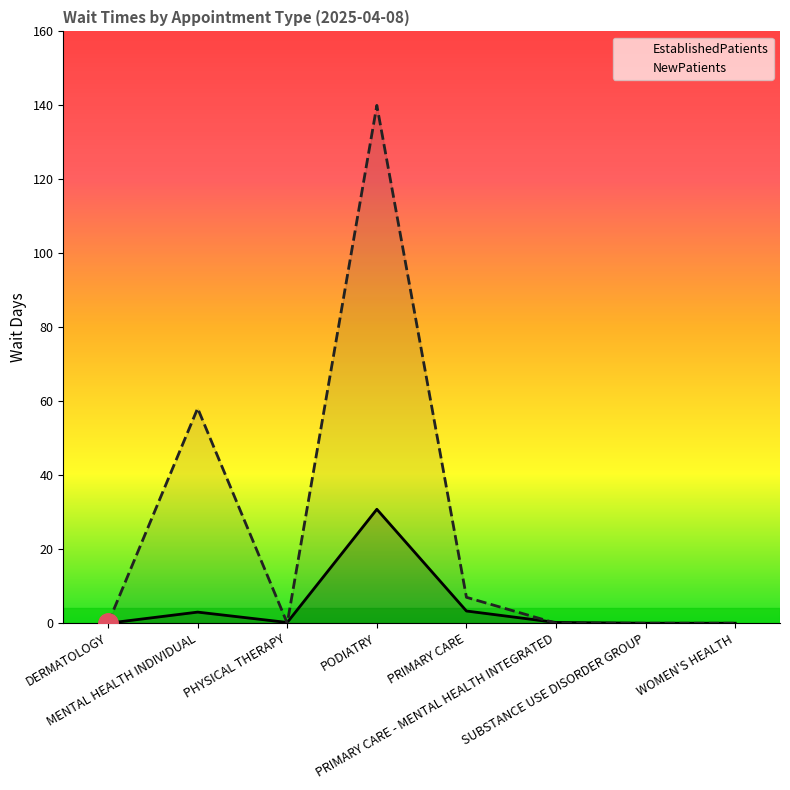

What is the sum of all EstablishedPatients values?

37.5